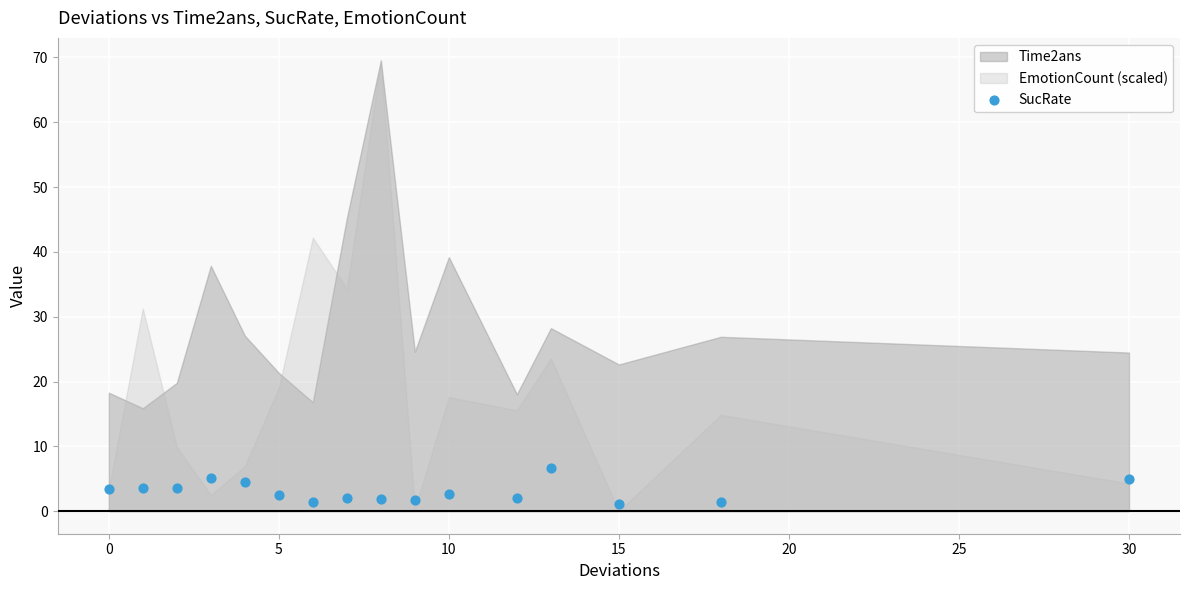

What is the range of Y values (max minus min)?

5.6